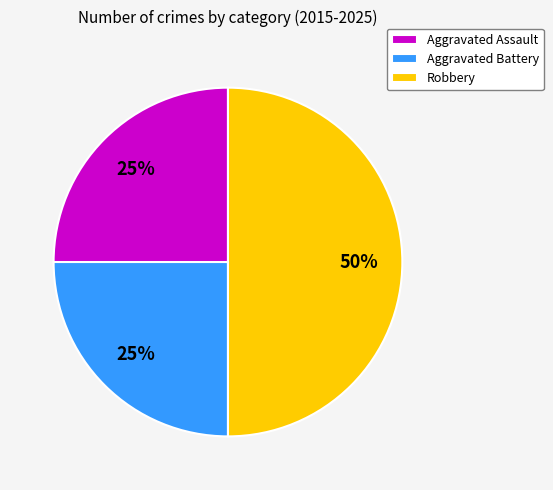

How many slices are in this pie chart?

3